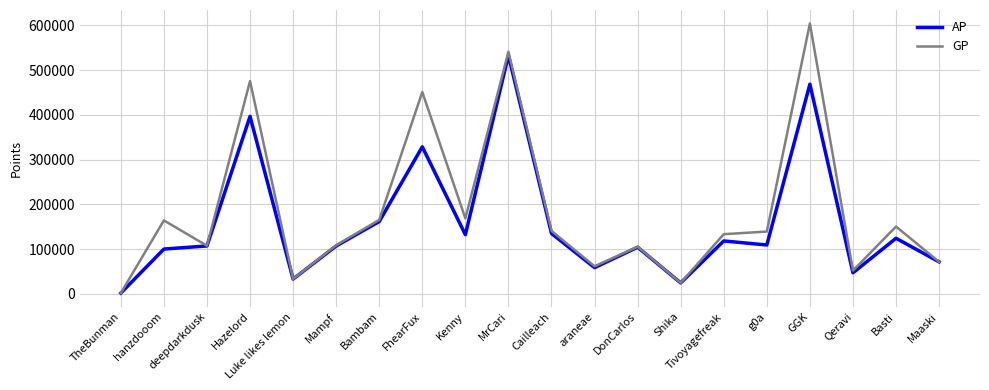

The value of GP at Tivoyagefreak is 203541. True or false?

False